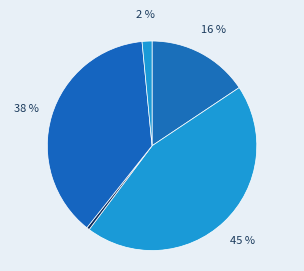

Count the number of slices in the pie.

5